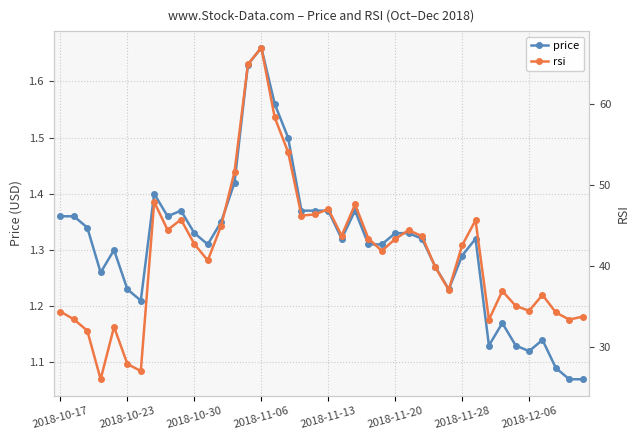

Between 9 and 8, which is larger?

9